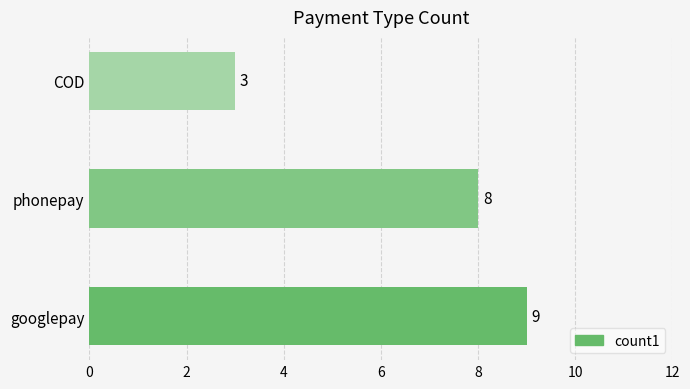

What is the sum of all values?

20